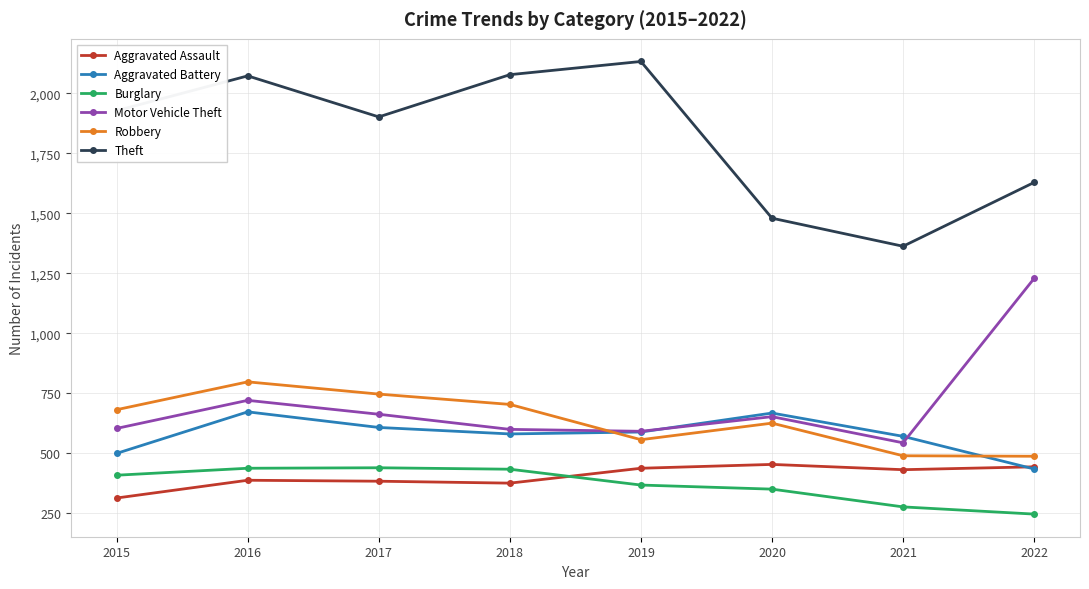

The value of Aggravated Assault at 2016 is 388. True or false?

True